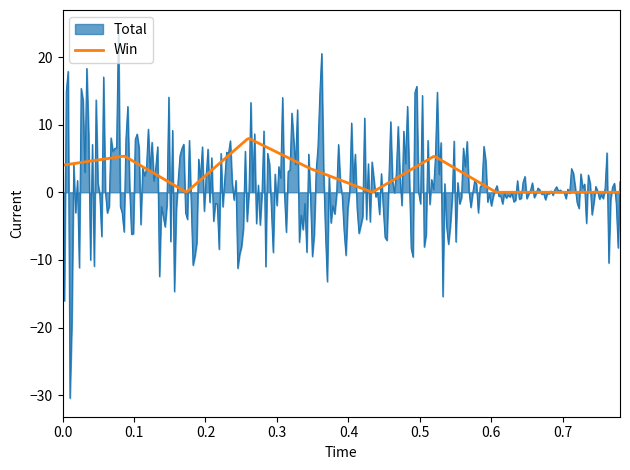

What is the greatest value displayed?

24.2